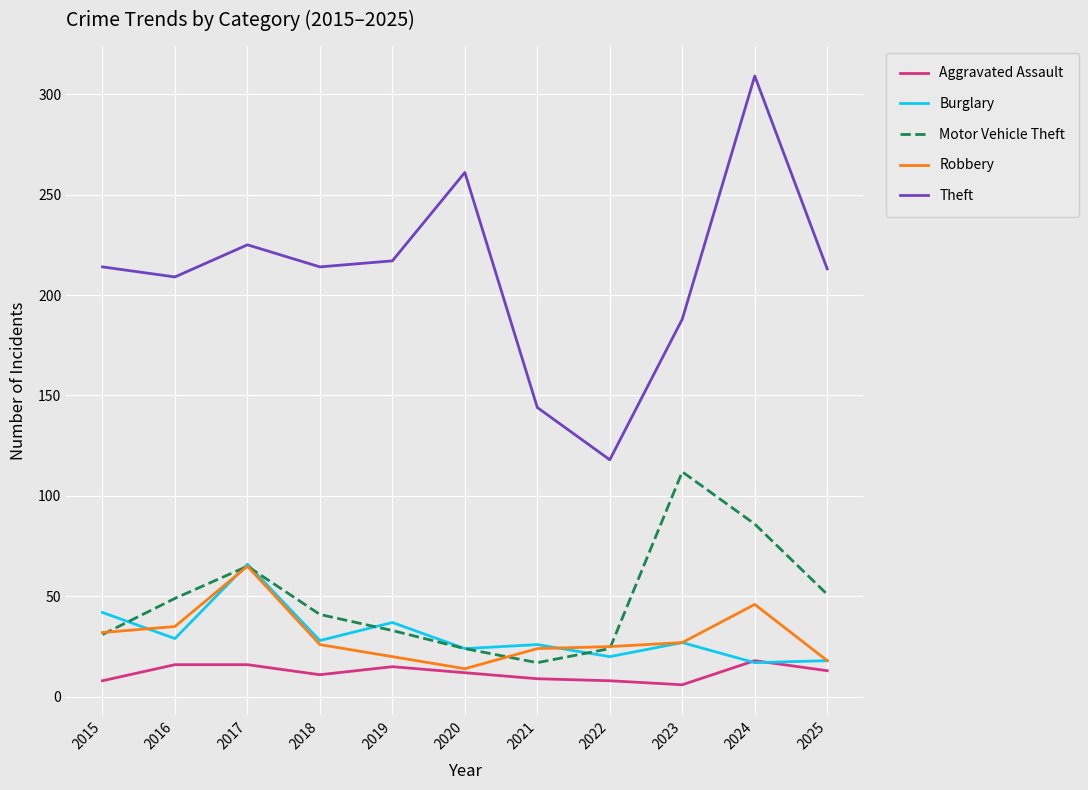

Which series has the largest total across all categories?

Theft